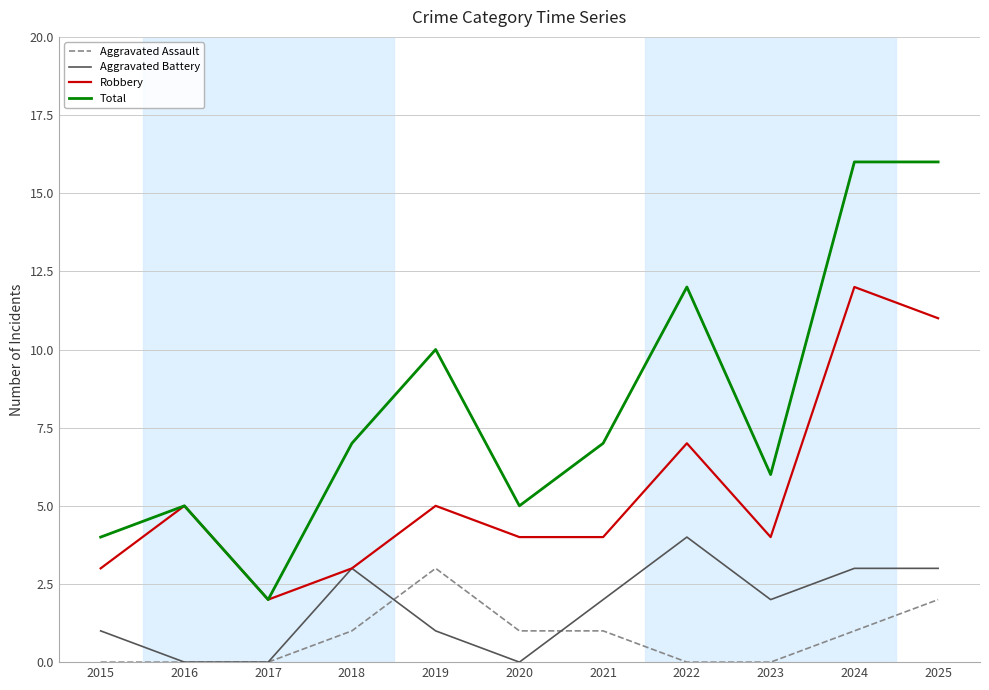

Reading left to right, list all the values displayed in this chart.

Aggravated Assault: 2015=0	2016=0	2017=0	2018=1	2019=3	2020=1	2021=1	2022=0	2023=0	2024=1	2025=2
Aggravated Battery: 2015=1	2016=0	2017=0	2018=3	2019=1	2020=0	2021=2	2022=4	2023=2	2024=3	2025=3
Robbery: 2015=3	2016=5	2017=2	2018=3	2019=5	2020=4	2021=4	2022=7	2023=4	2024=12	2025=11
Total: 2015=4	2016=5	2017=2	2018=7	2019=10	2020=5	2021=7	2022=12	2023=6	2024=16	2025=16